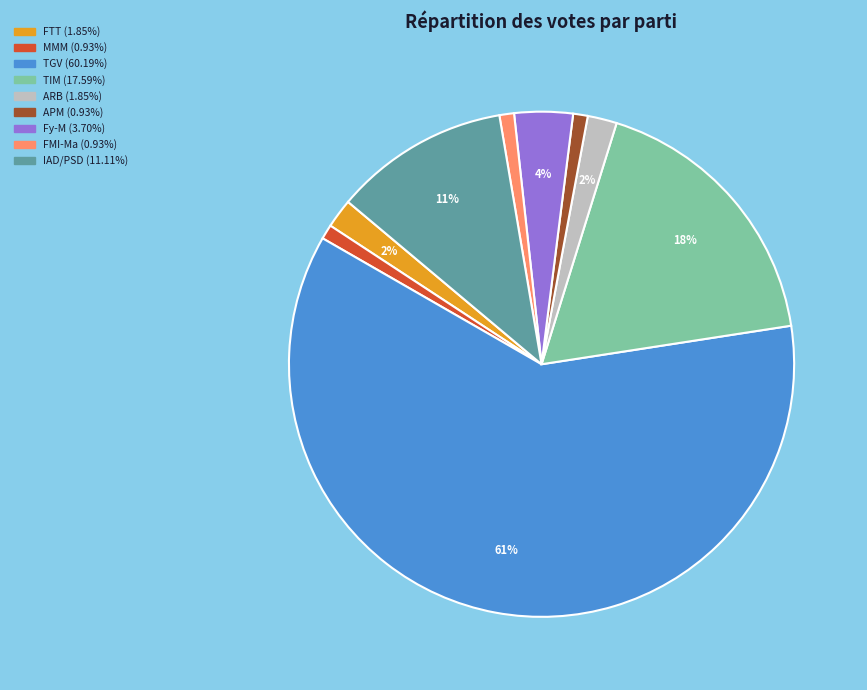

Is there a majority slice in this chart?

Yes